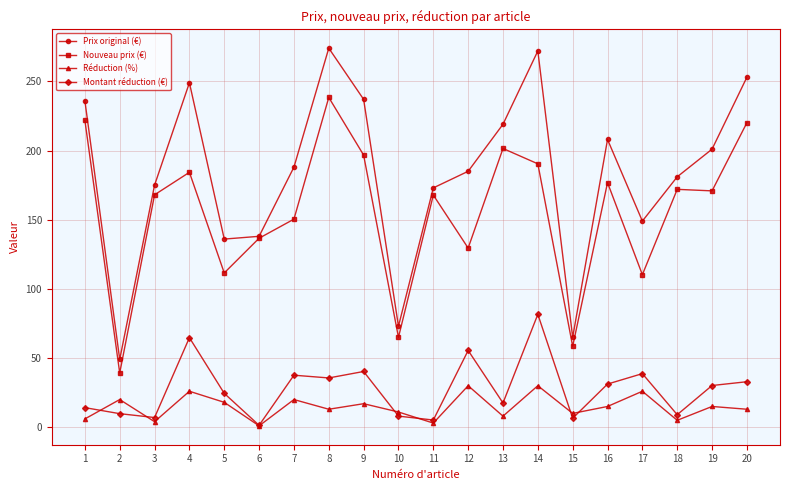

What is the value of the Nouveau prix (€) point at the 9th from the left?

196.7